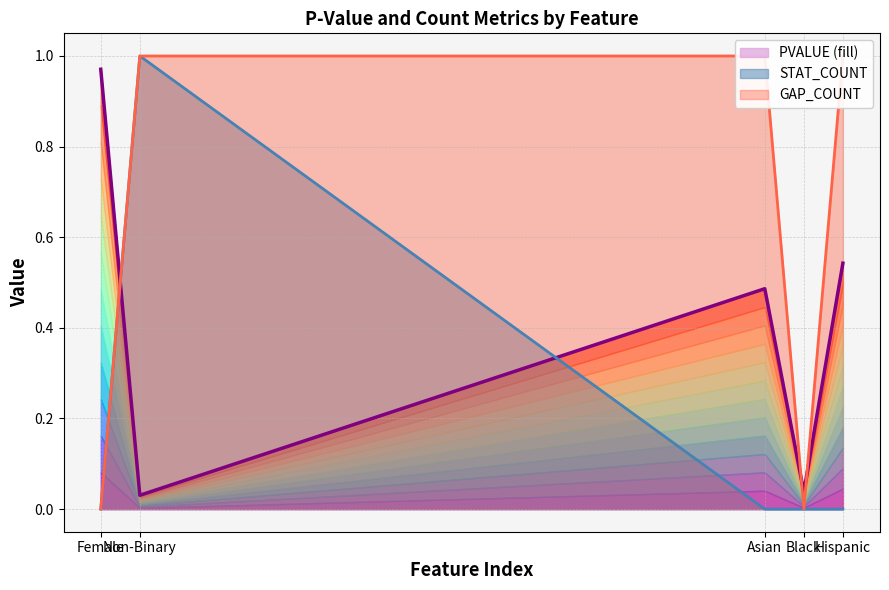

Which category has the lowest value across all series?

Non-Binary